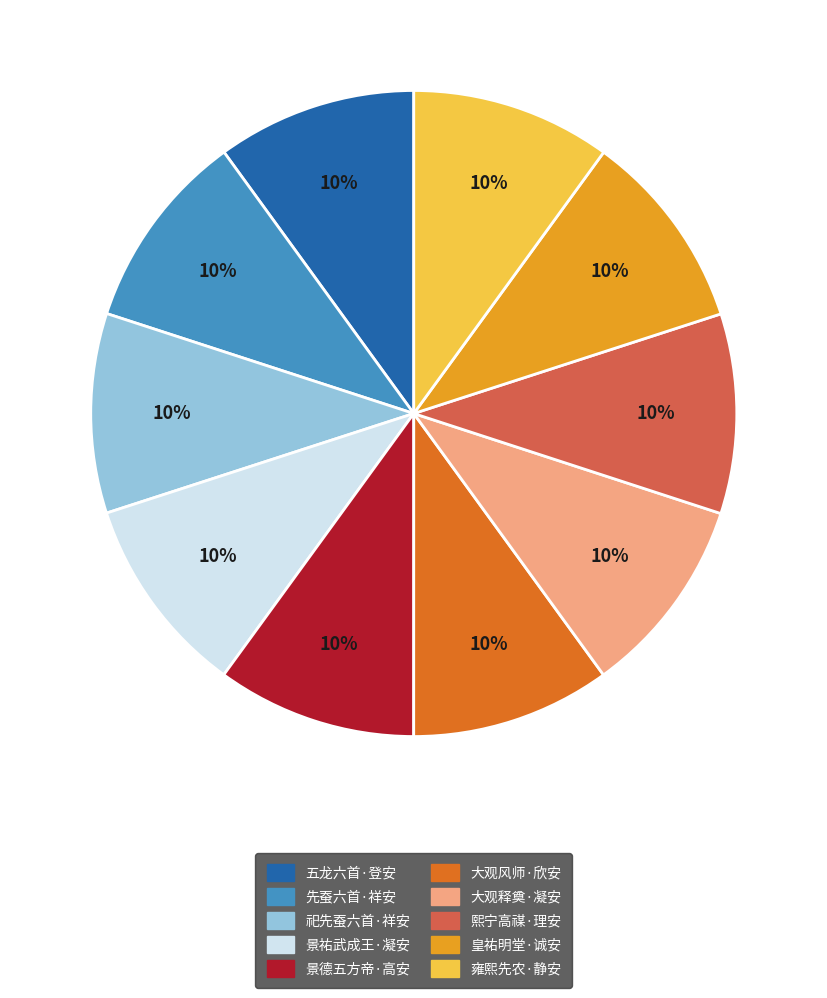

Does any single category account for the majority?

No